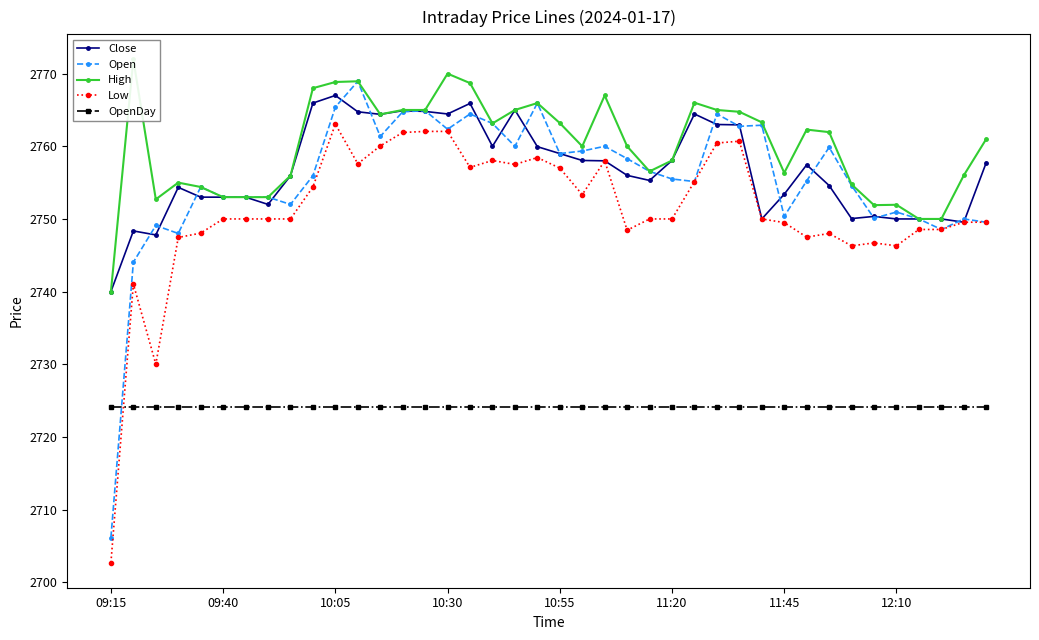

True or false: Open and High cross at least once.

False